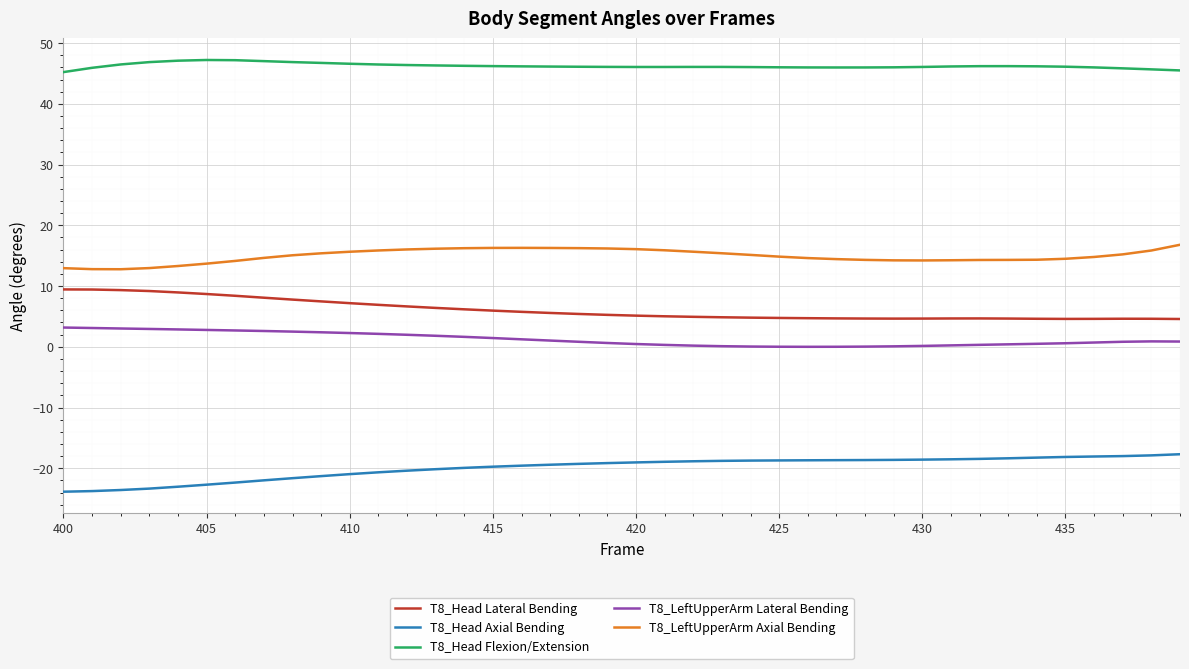

What is the lowest value of the T8_Head Lateral Bending series?

4.6